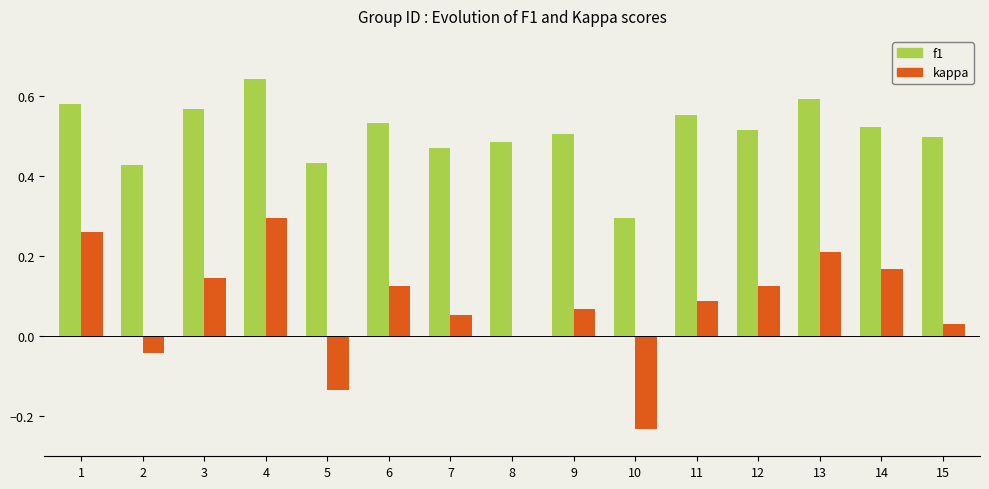

At which category does the chart reach its peak across all series?

4